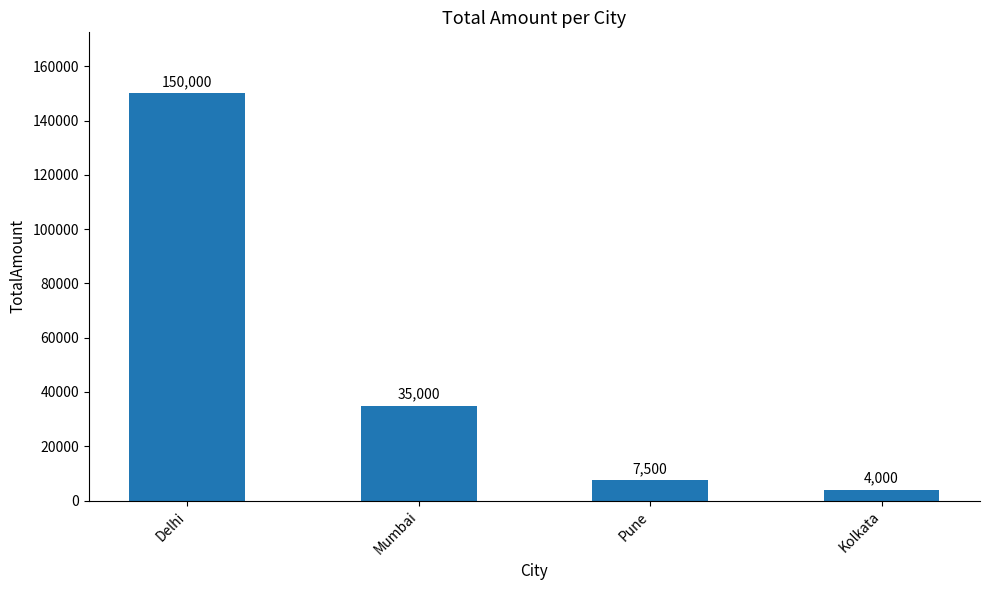

The value at Mumbai is 35000. True or false?

True